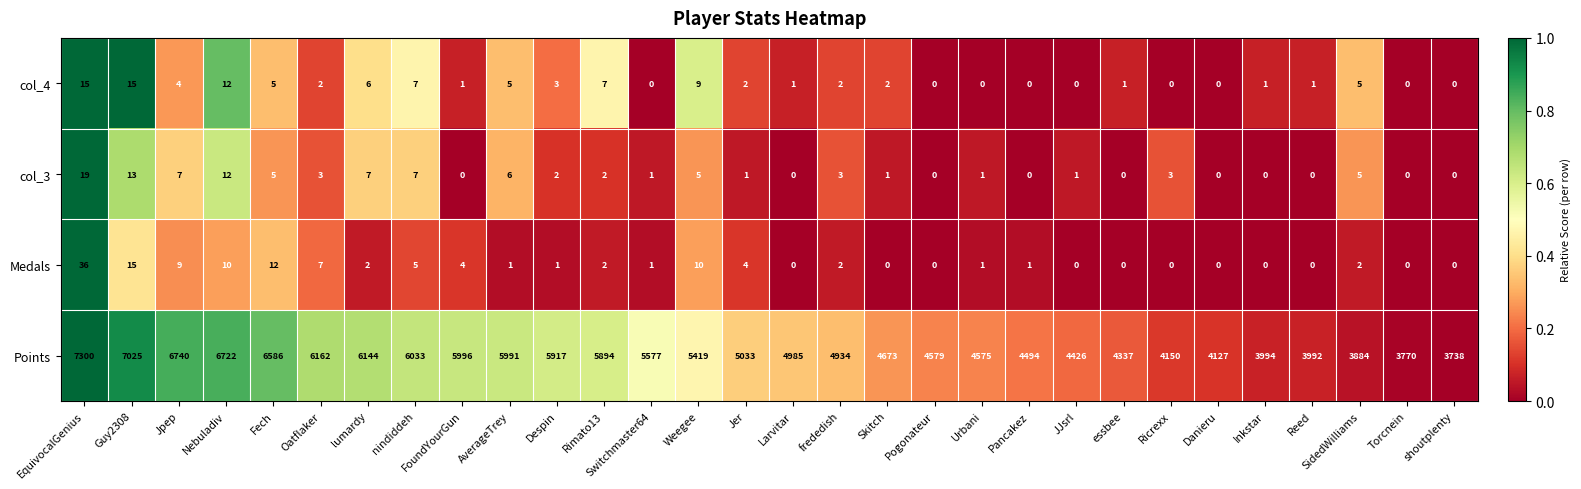

Which series has the widest spread of values?

Points